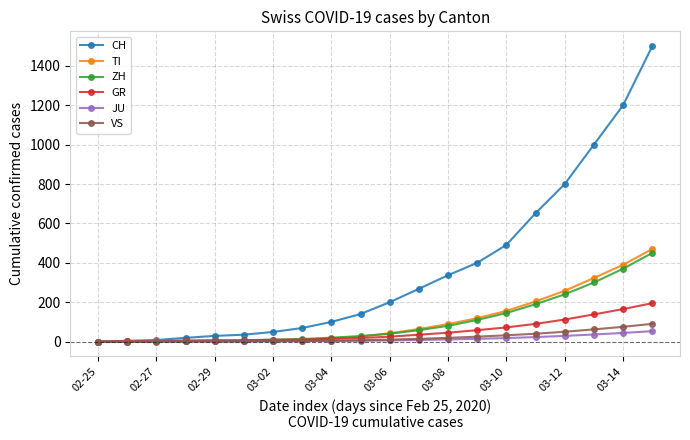

What are all the series names shown in the legend?

CH, TI, ZH, GR, JU, VS